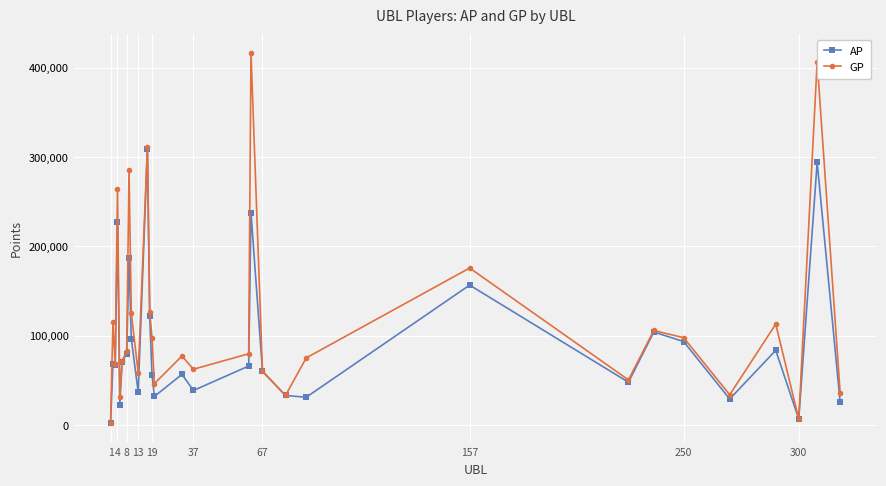

What is the maximum value shown in the chart?

416705